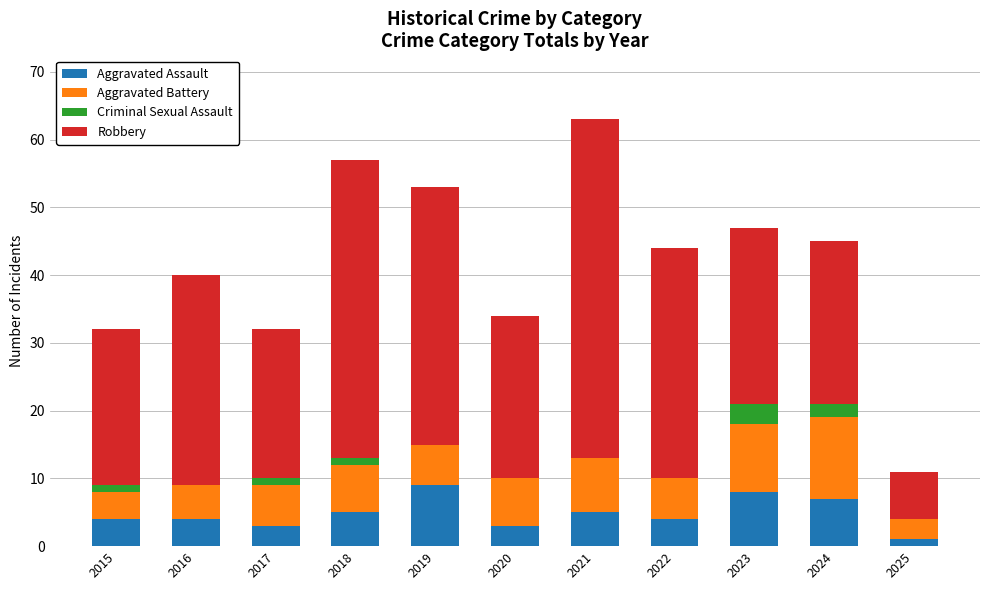

At which category is the sum across all series the highest?

2021